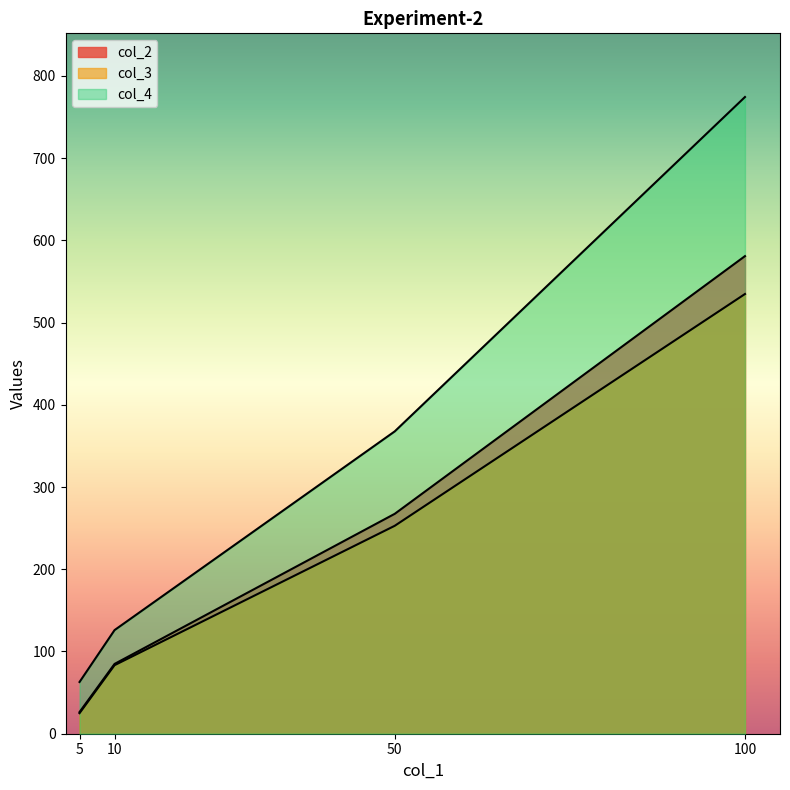

What is the maximum value for col_4?

774.4